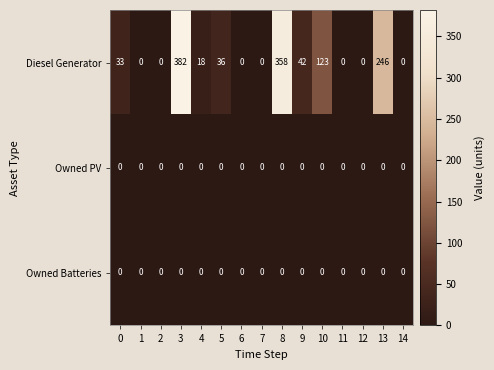

True or false: Diesel Generator has a value of 0 at 14.

True